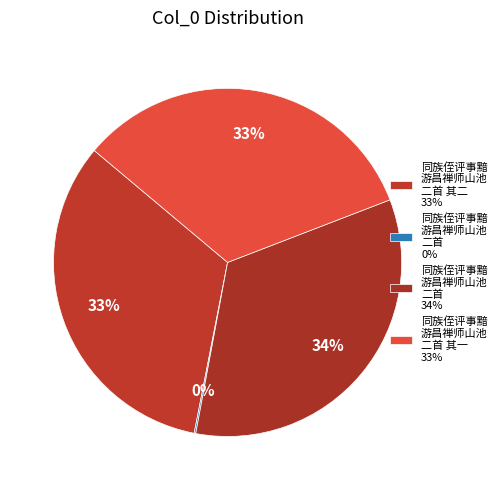

What is the smallest slice in the pie chart?

同族侄评事黯游昌禅师山池二首